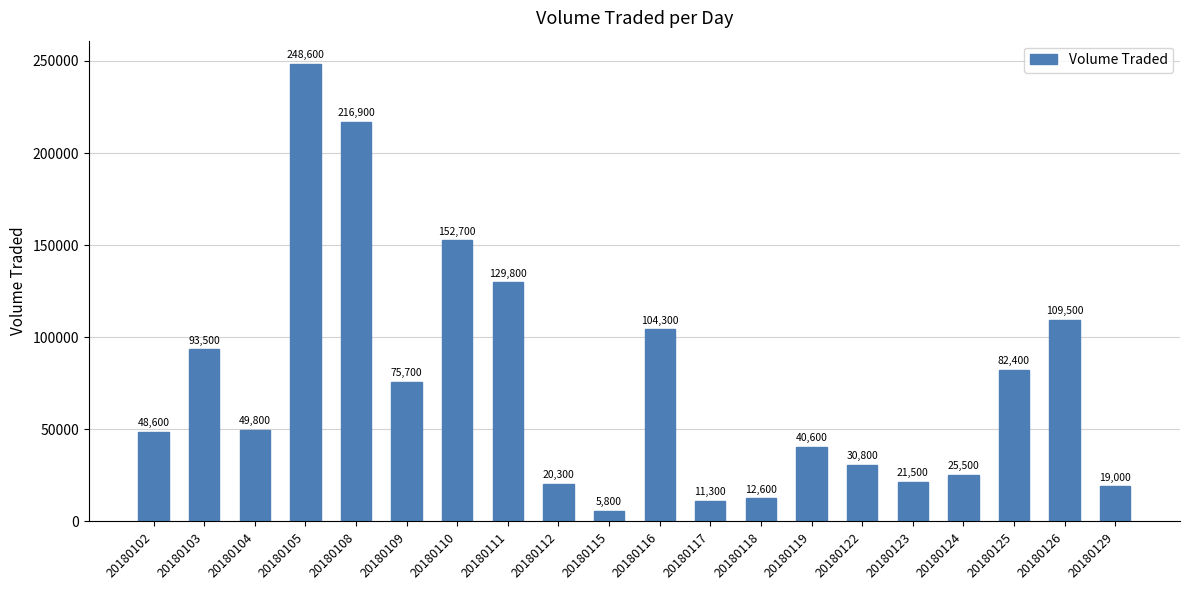

Rank the categories by value from lowest to highest.

20180115, 20180117, 20180118, 20180129, 20180112, 20180123, 20180124, 20180122, 20180119, 20180102, 20180104, 20180109, 20180125, 20180103, 20180116, 20180126, 20180111, 20180110, 20180108, 20180105